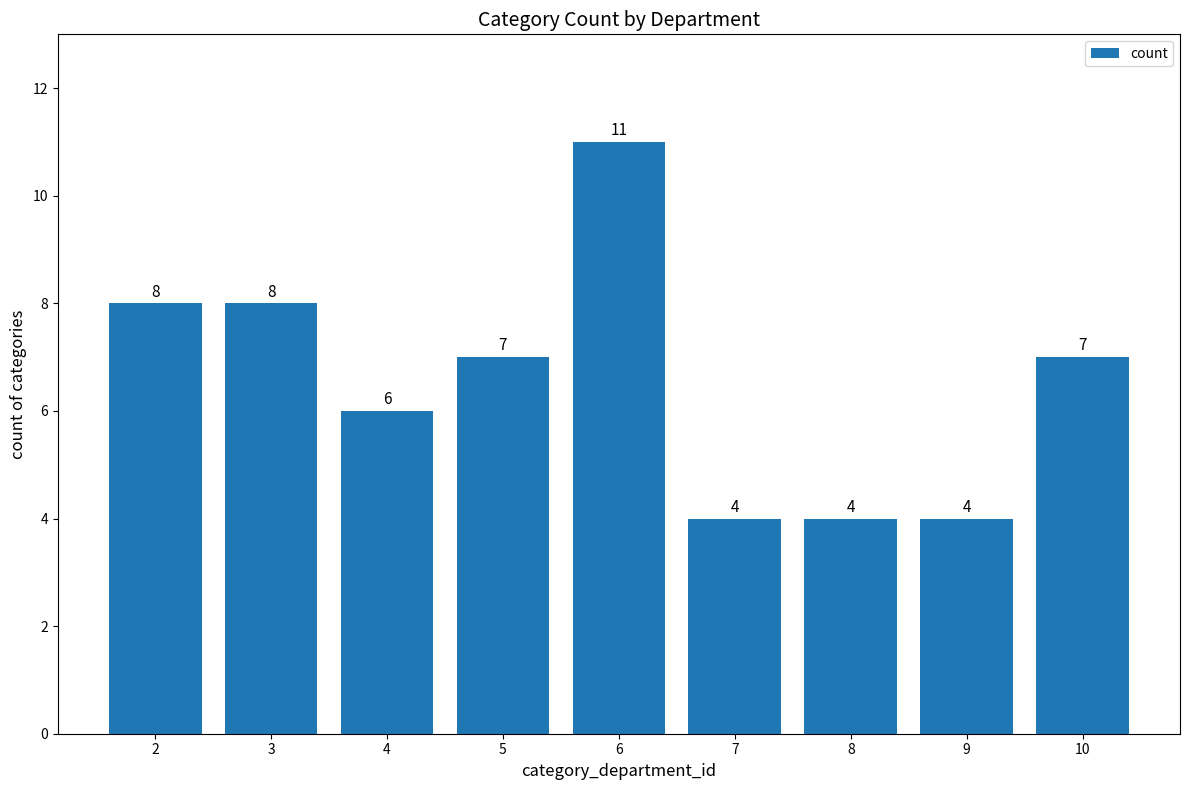

What value does the data have at 5?

7